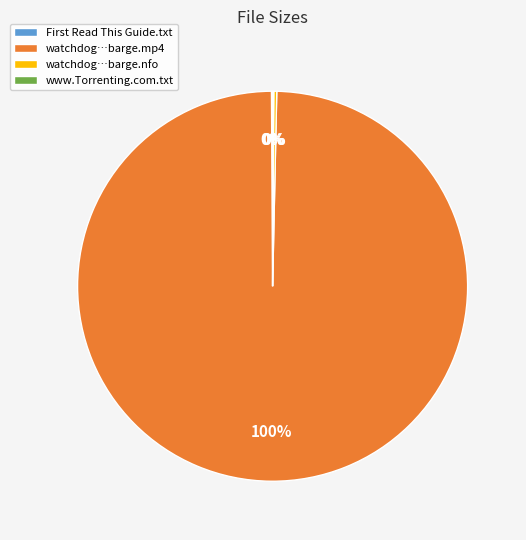

Which slice is the largest?

watchdog…barge.mp4